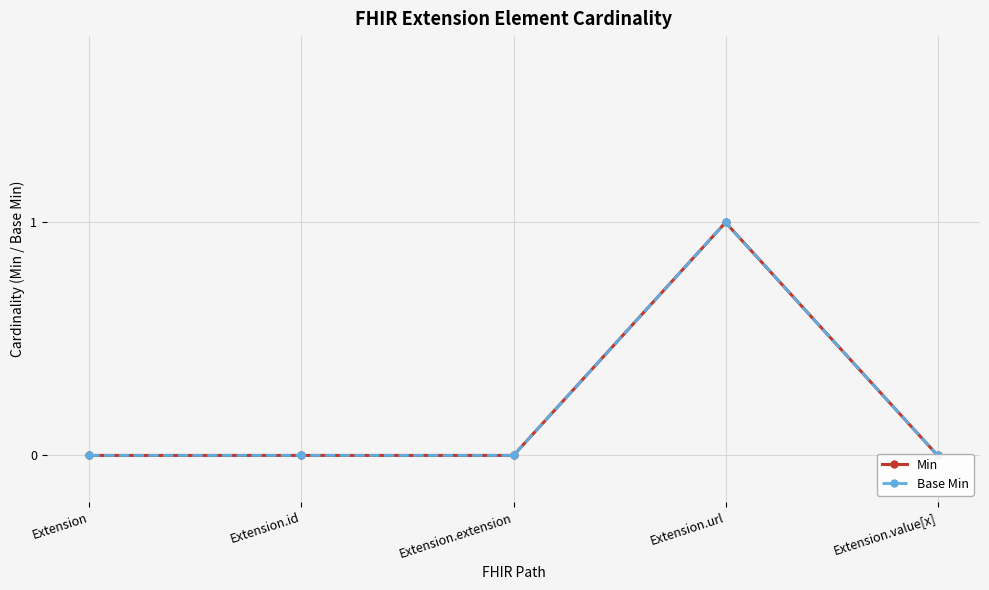

True or false: Base Min and Min cross at least once.

False